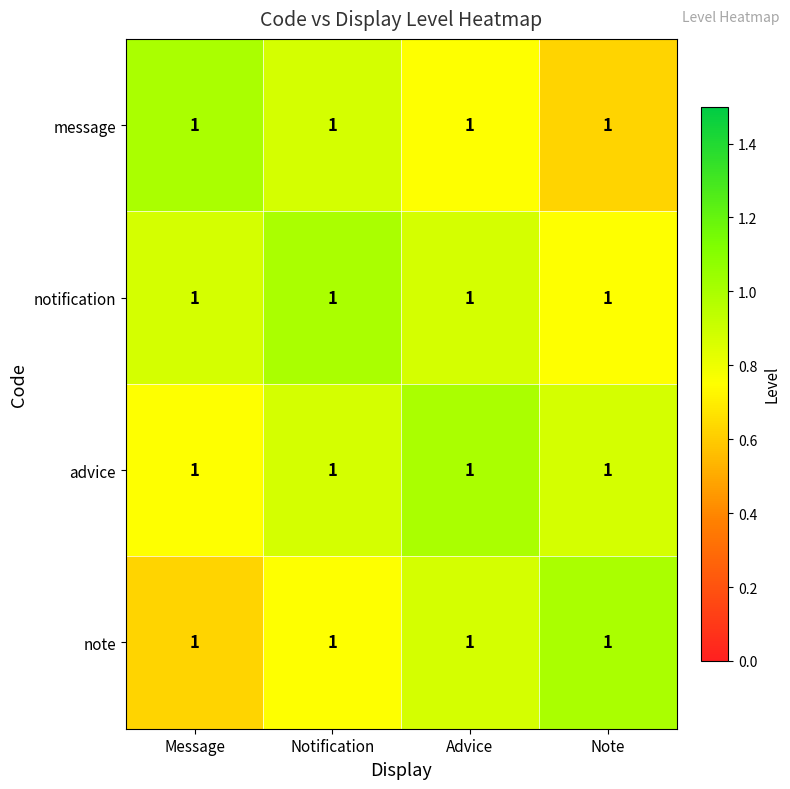

Which series has the widest spread of values?

message